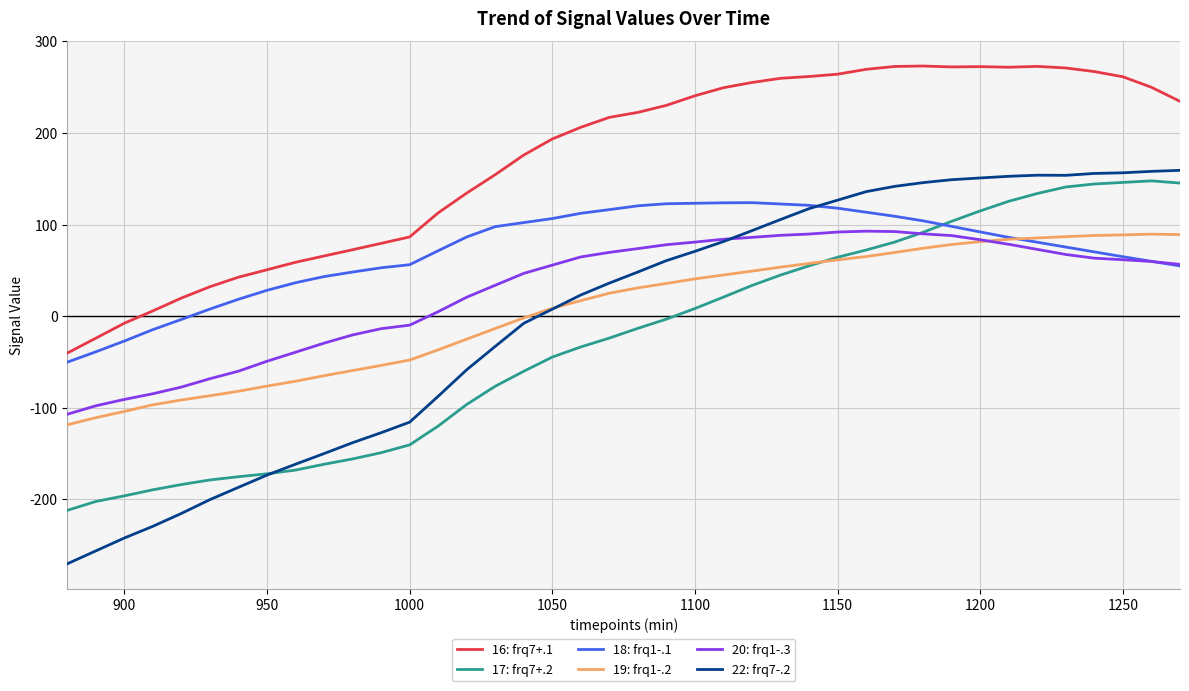

Which series has the largest range (max minus min)?

22: frq7-.2